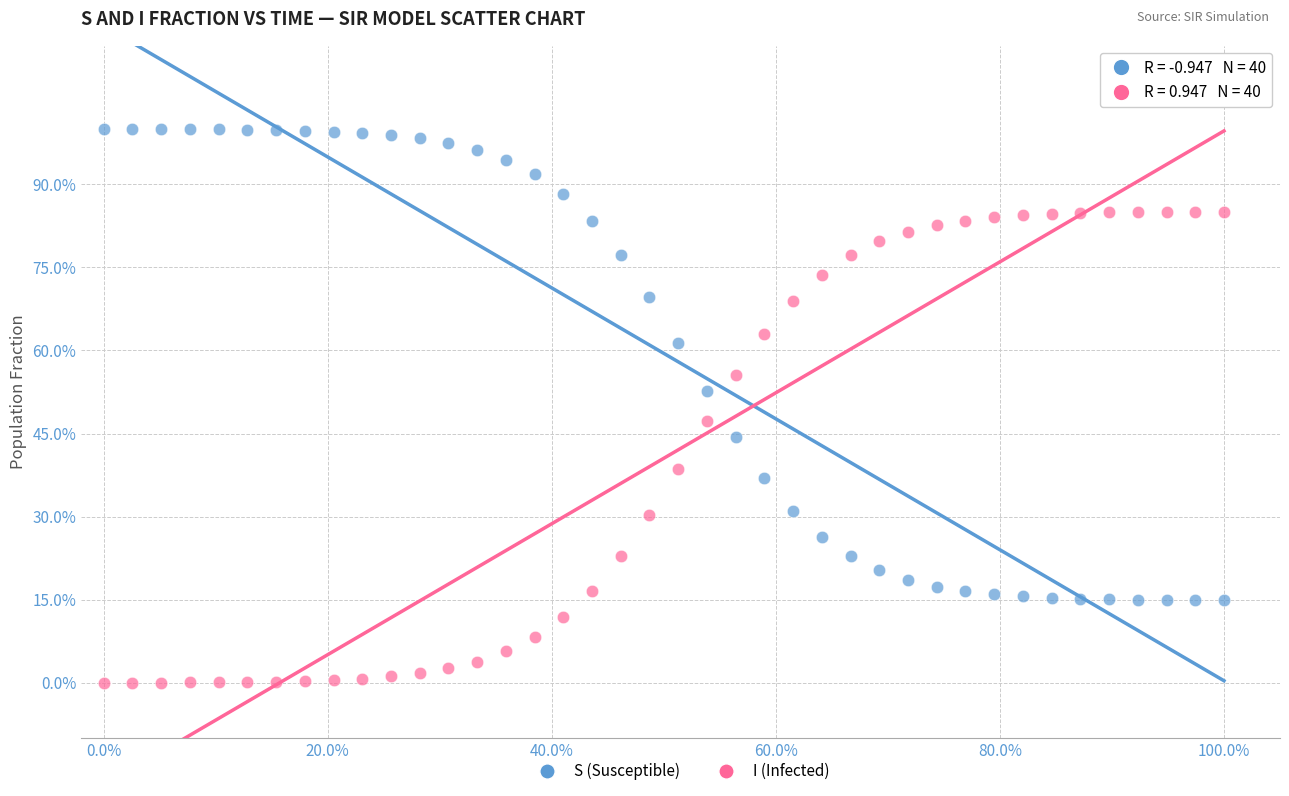

Which series reaches the maximum Y coordinate?

S (Susceptible)